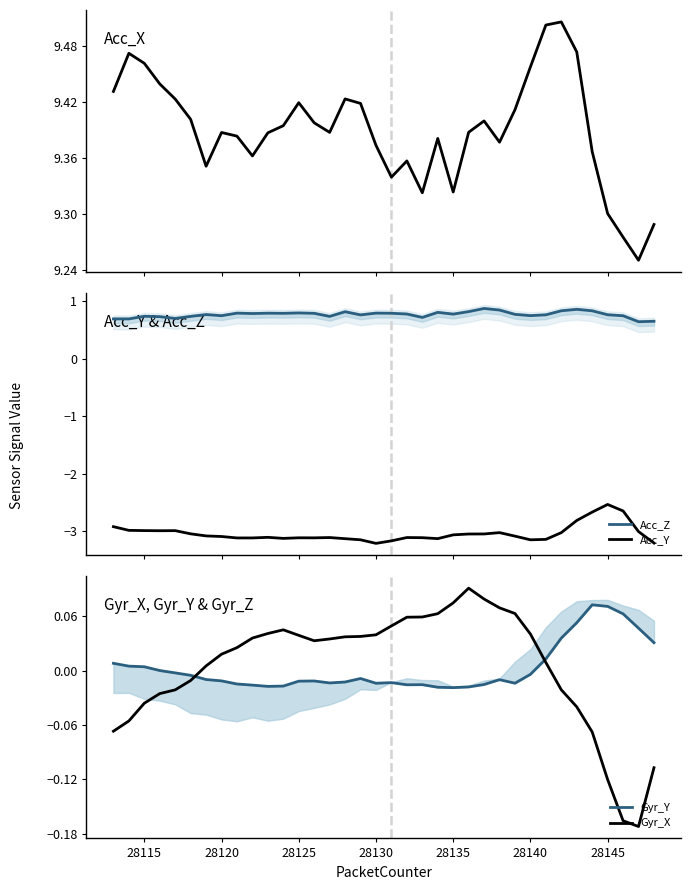

True or false: Acc_Y and Acc_Z cross at least once.

False